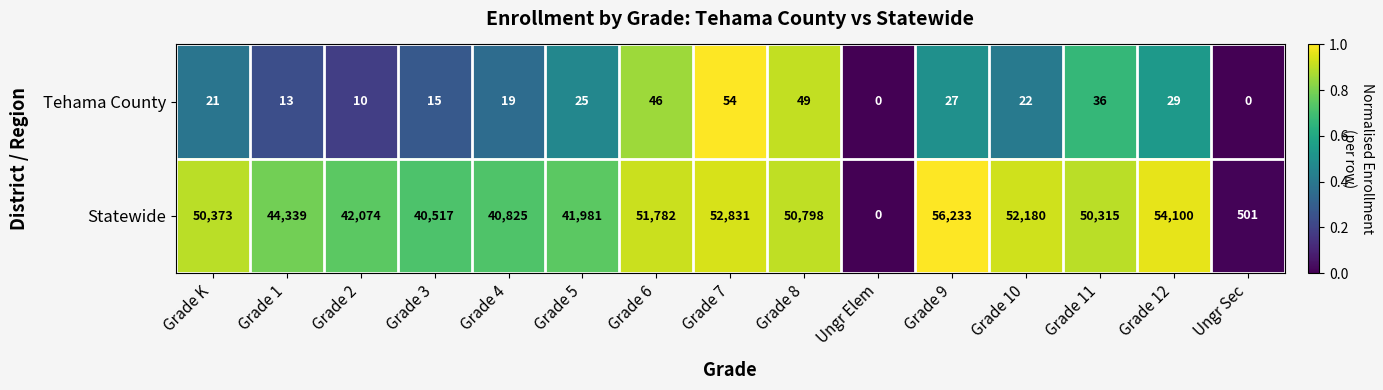

What is the sum of the Statewide values at Grade 12 and Grade 9?

110333